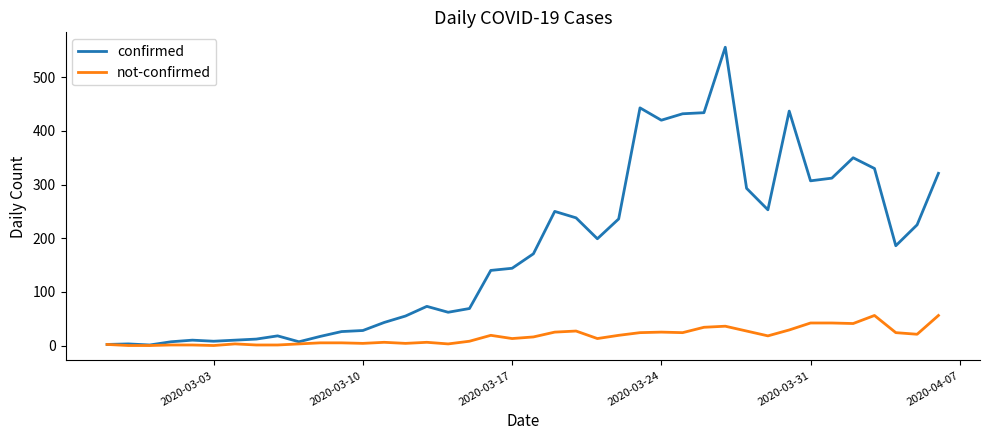

List the series in order of their peak value, highest first.

confirmed, not-confirmed